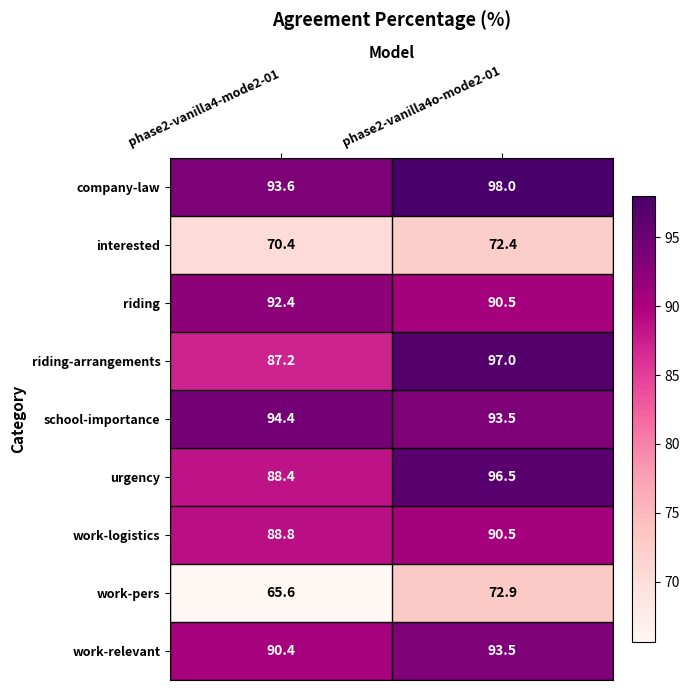

Is the value of school-importance at phase2-vanilla4o-mode2-01 greater than the value of riding at phase2-vanilla4o-mode2-01?

Yes